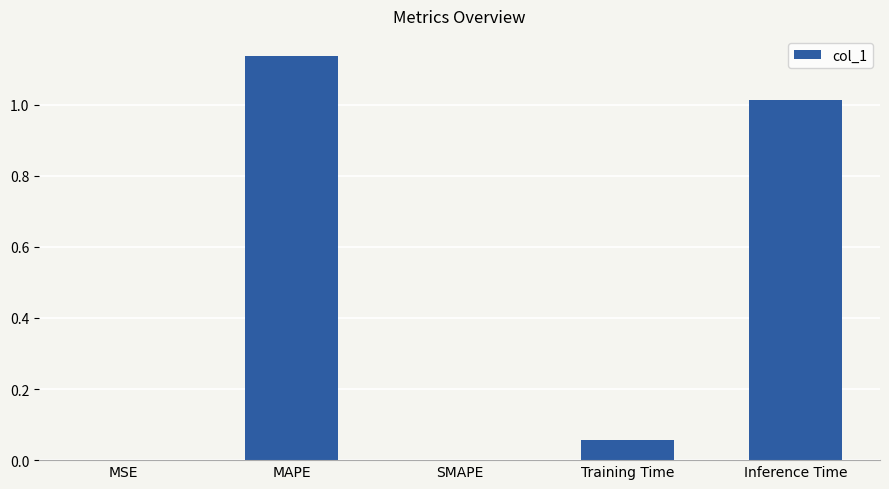

Are the bars horizontal?

No